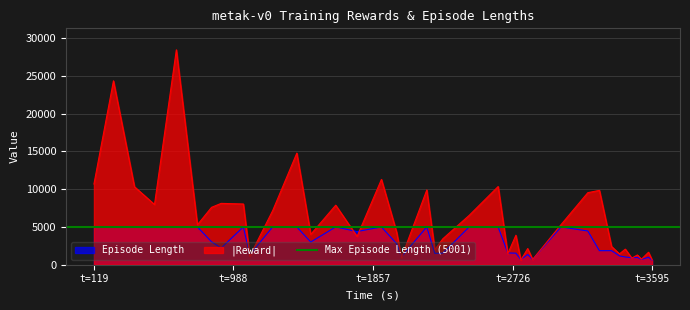

What is the maximum value for l?

5001.0